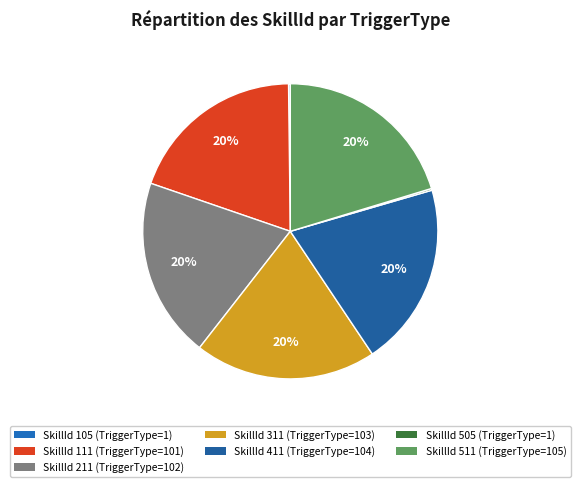

Which slice is the smallest?

105